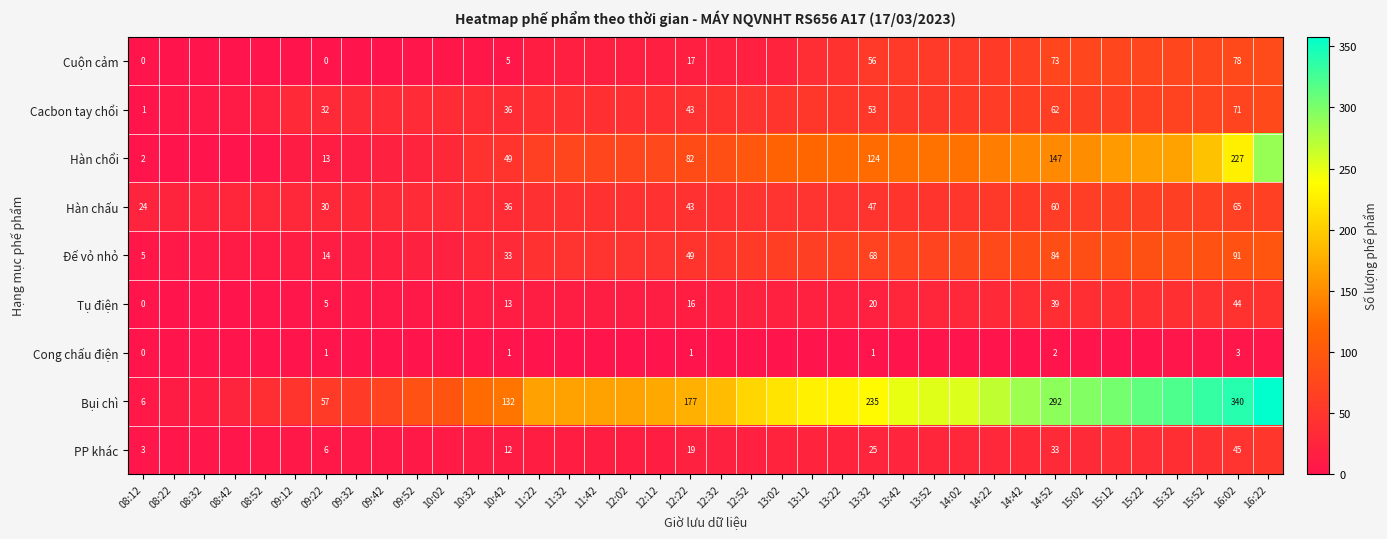

What is the spread (max minus min) of values at 09:22?

57